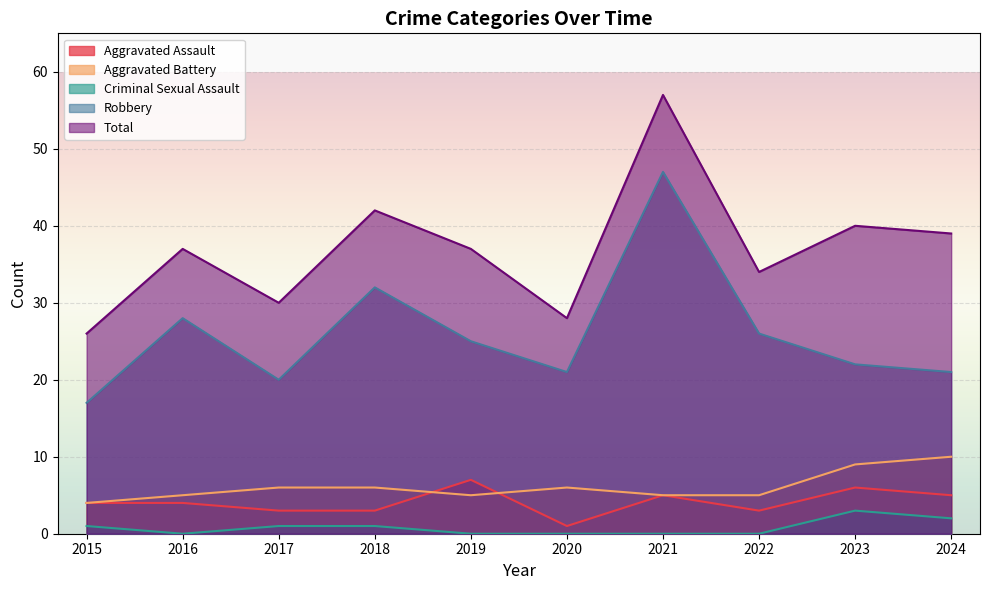

Reading right to left, transcribe all the data shown in this chart.

Aggravated Assault: 5	6	3	5	1	7	3	3	4	4
Aggravated Battery: 10	9	5	5	6	5	6	6	5	4
Criminal Sexual Assault: 2	3	0	0	0	0	1	1	0	1
Robbery: 21	22	26	47	21	25	32	20	28	17
Total: 39	40	34	57	28	37	42	30	37	26